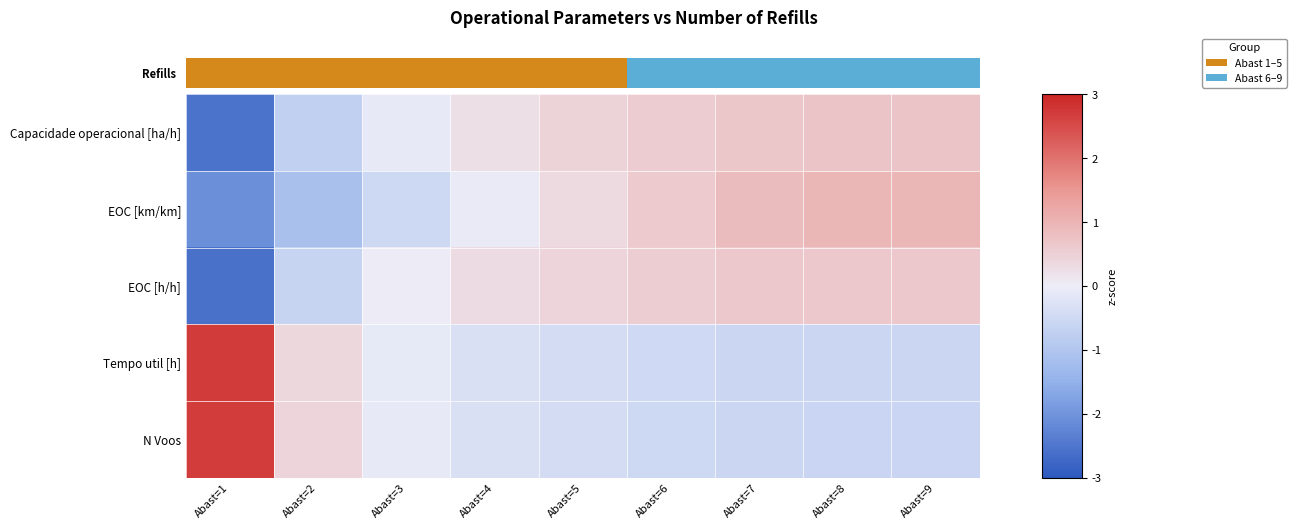

How many data points does each series have?

9